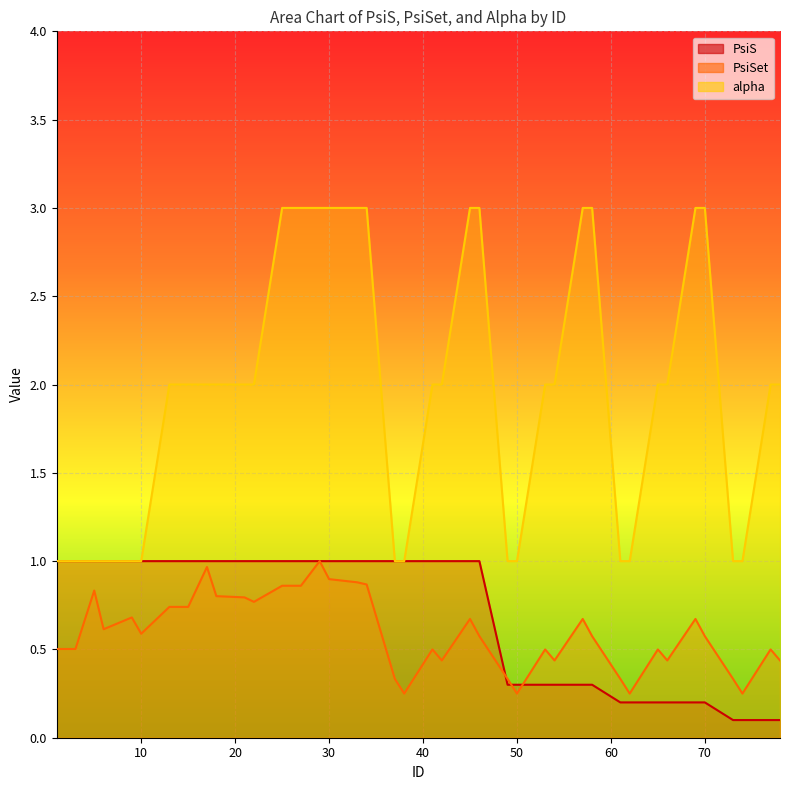

True or false: PsiS has more than 1 points higher than both neighbors.

False